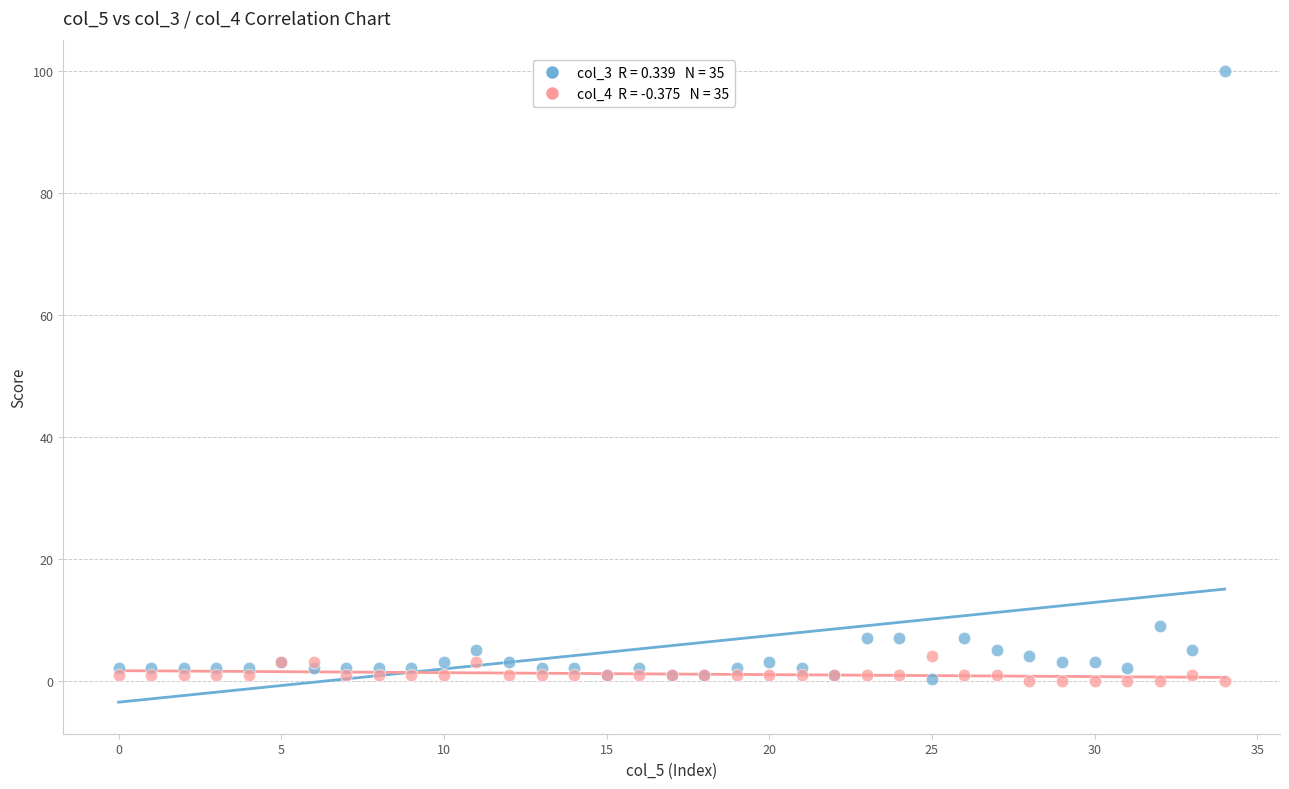

Across all series, what Y value is closest to 50?

9.0